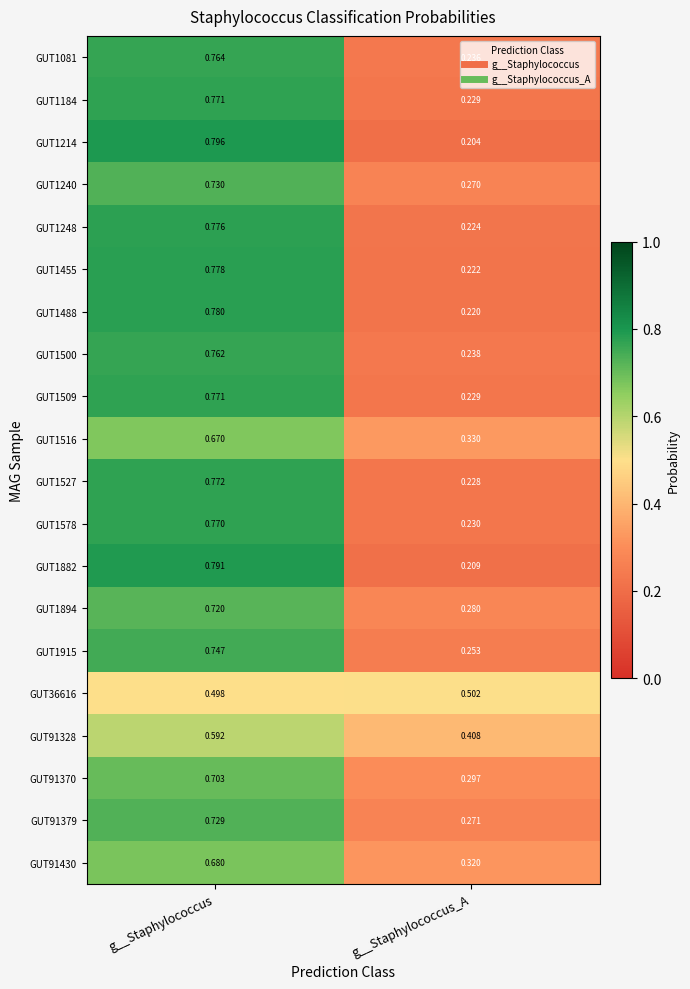

Where is GUT1578 nearest to the value 0?

g__Staphylococcus_A